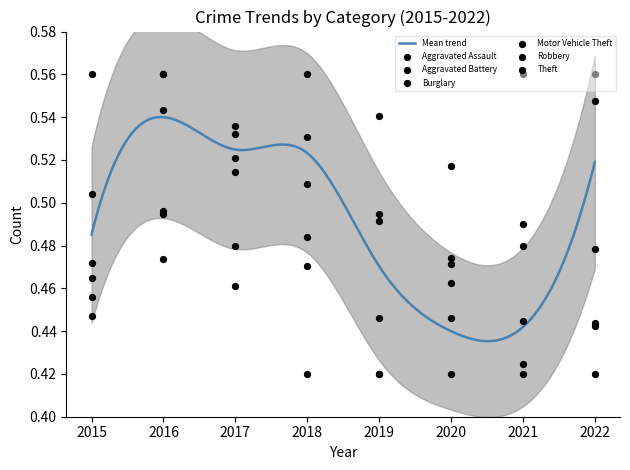

Which series has the largest total across all categories?

Theft